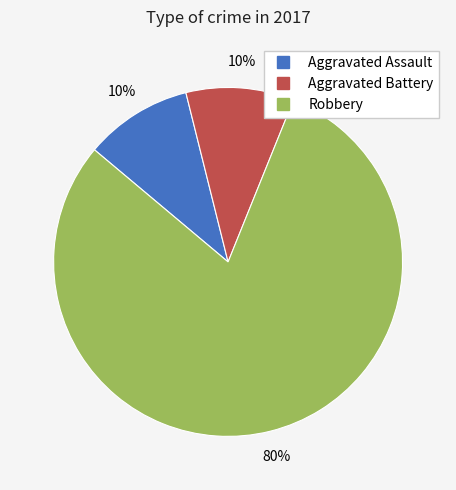

What is the largest slice in the pie chart?

Robbery